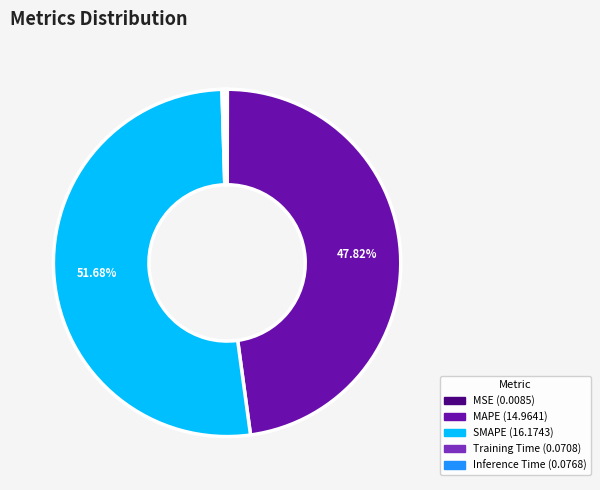

Which category has the biggest portion of the pie?

SMAPE